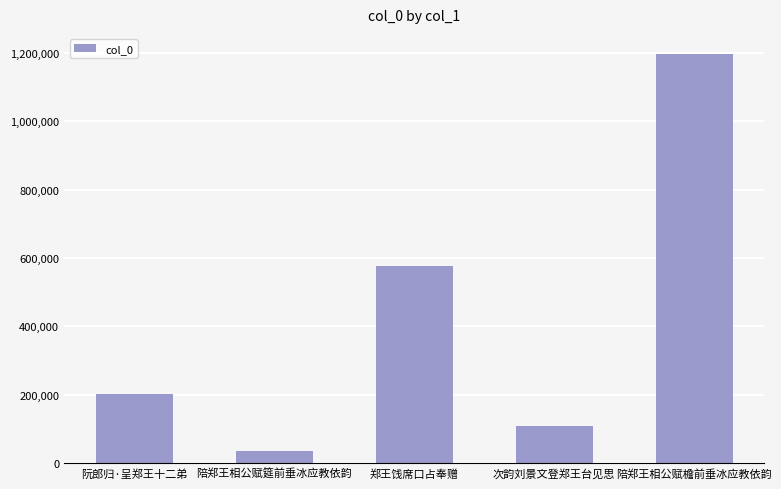

What is the approximate value at 次韵刘景文登郑王台见思, to the nearest 100?

108800